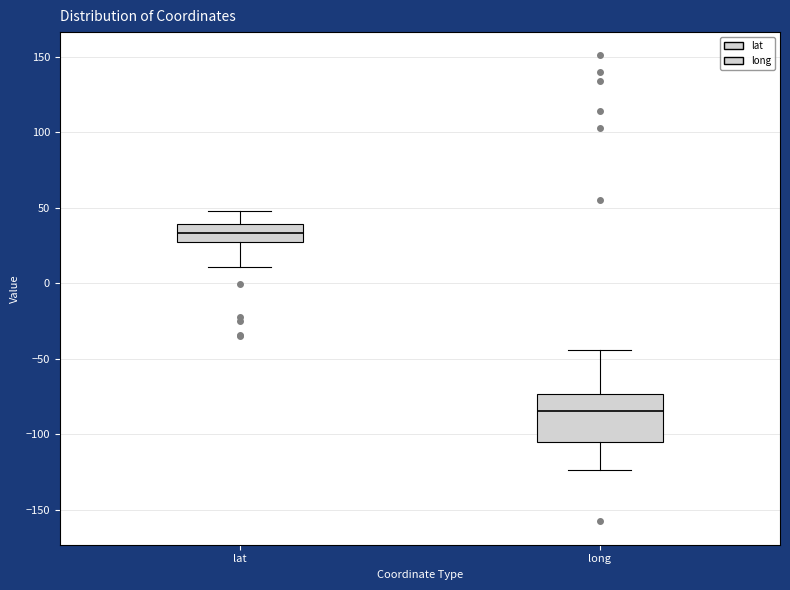

Reading left to right, read every box against the y-axis: the position of its median line, the range the box covers, and the ends of its whiskers. The values are not printed on the chart, so give them approximately, as read against the axis.

lat: median 35, box 25 to 40, whiskers 10 to 50
long: median -85, box -105 to -75, whiskers -125 to -45